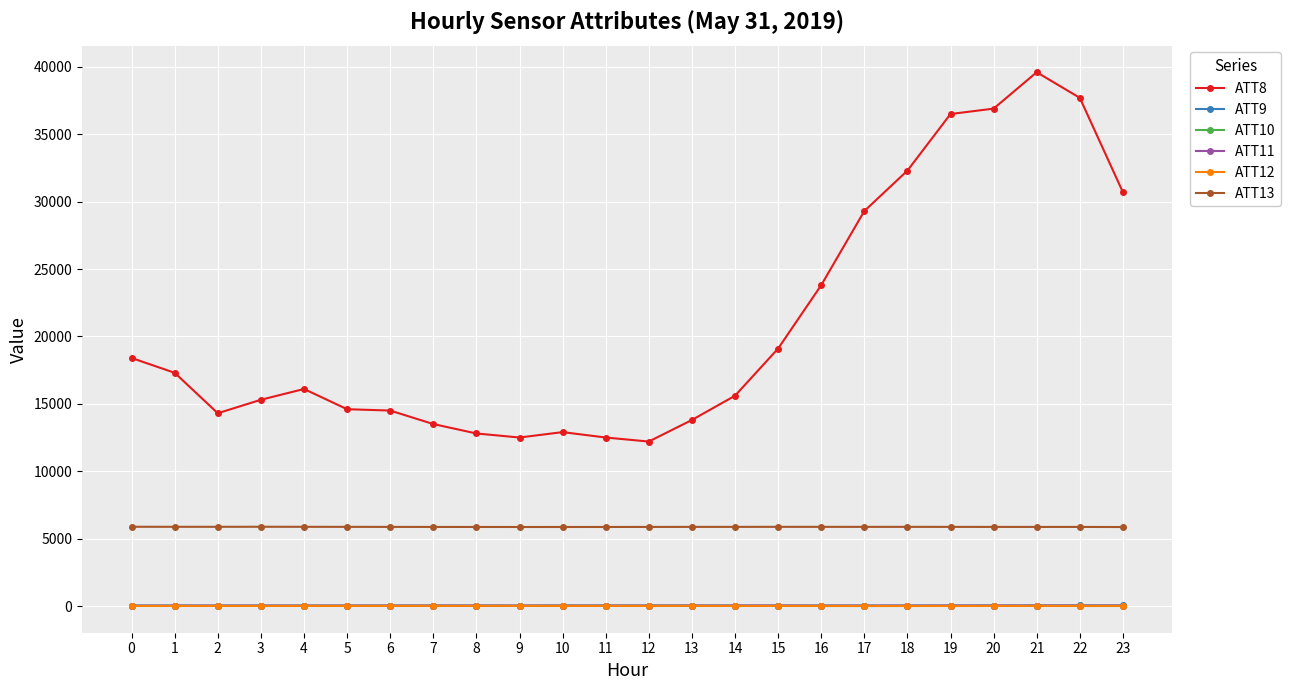

What is the difference between the highest and lowest values at 14?

15597.9